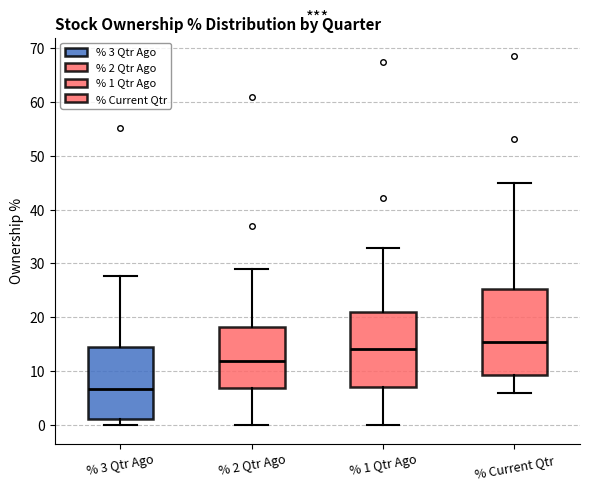

Reading left to right, read every box against the y-axis: the position of its median line, the range the box covers, and the ends of its whiskers. The values are not printed on the chart, so give them approximately, as read against the axis.

% 3 Qtr Ago: median 7, box 1 to 15, whiskers 0 to 28
% 2 Qtr Ago: median 12, box 7 to 18, whiskers 0 to 29
% 1 Qtr Ago: median 14, box 7 to 21, whiskers 0 to 33
% Current Qtr: median 15, box 9 to 25, whiskers 6 to 45